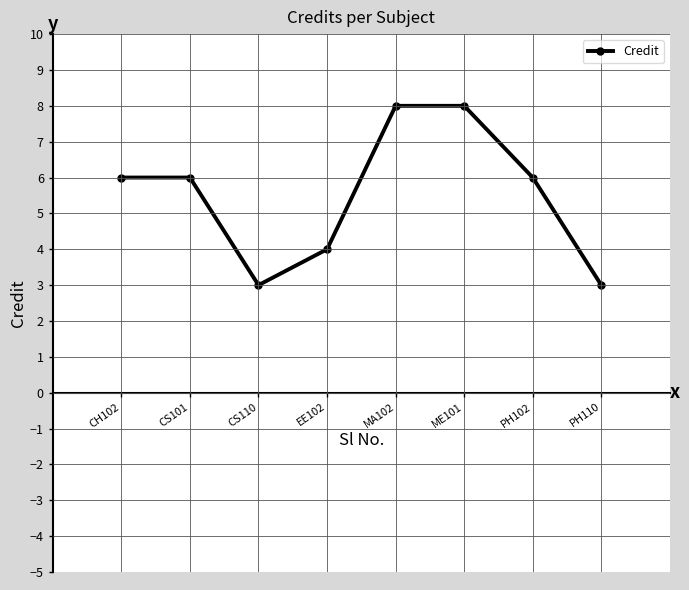

Reading left to right, extract all data points from this chart.

CH102=6	CS101=6	CS110=3	EE102=4	MA102=8	ME101=8	PH102=6	PH110=3